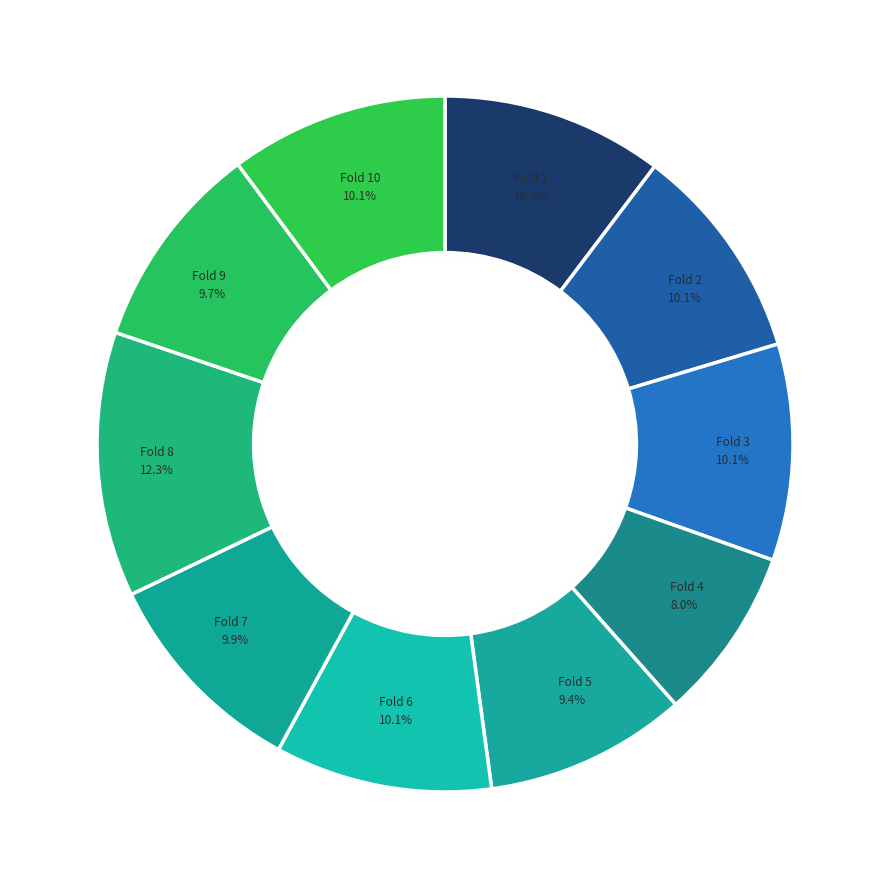

How many slices are in this pie chart?

10